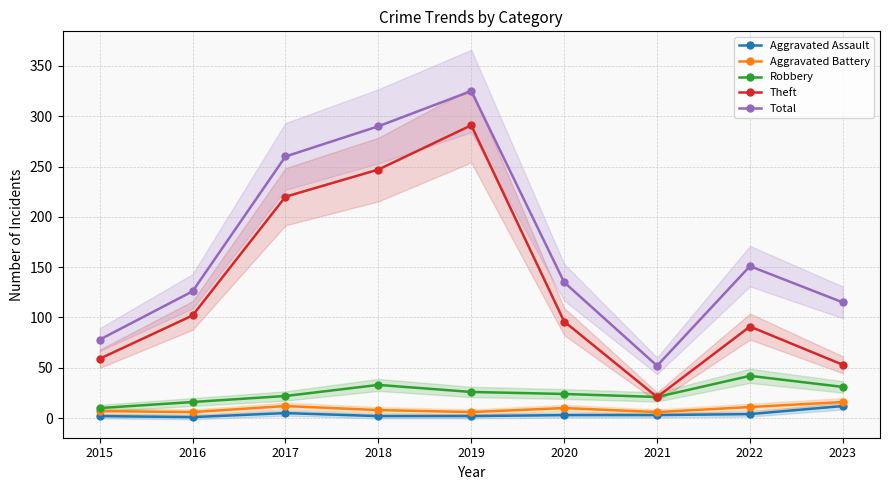

At 2016, list the series in order from smallest to largest.

Aggravated Assault, Aggravated Battery, Robbery, Theft, Total